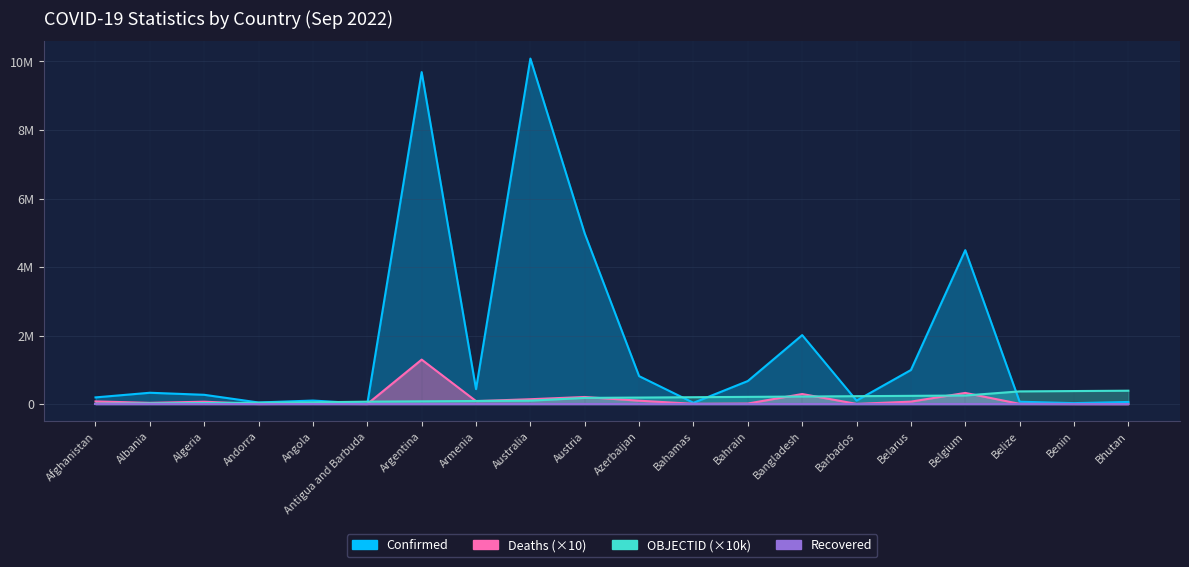

Is it true that Confirmed equals 129868 at Albania?

False